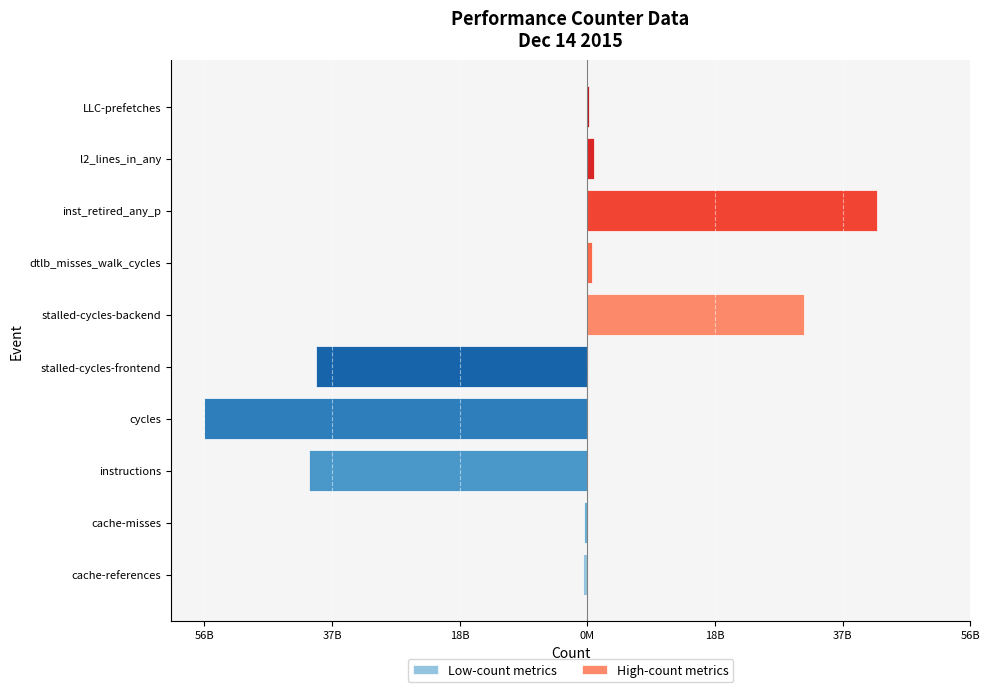

What is the maximum value shown in the chart?

42542418837